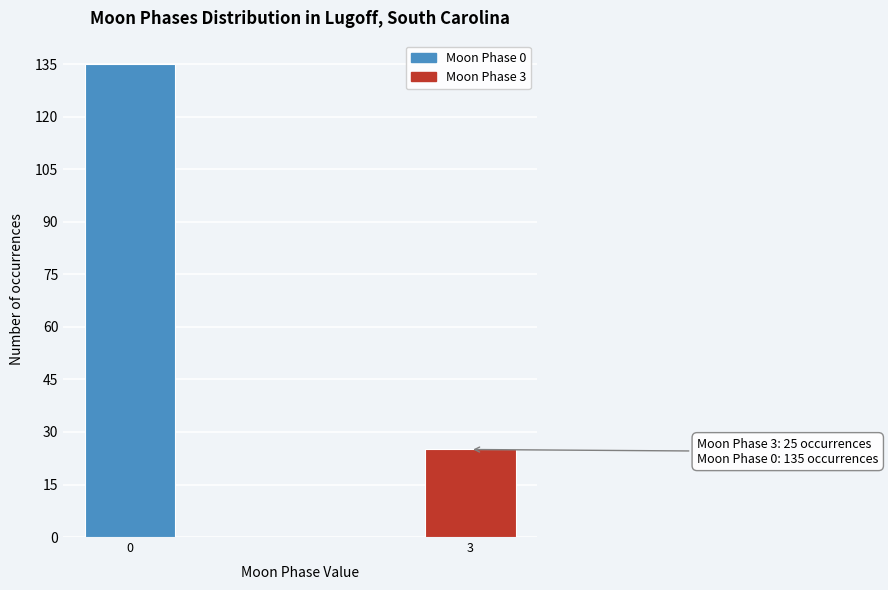

Reading right to left, transcribe all the data shown in this chart.

3=25	0=135